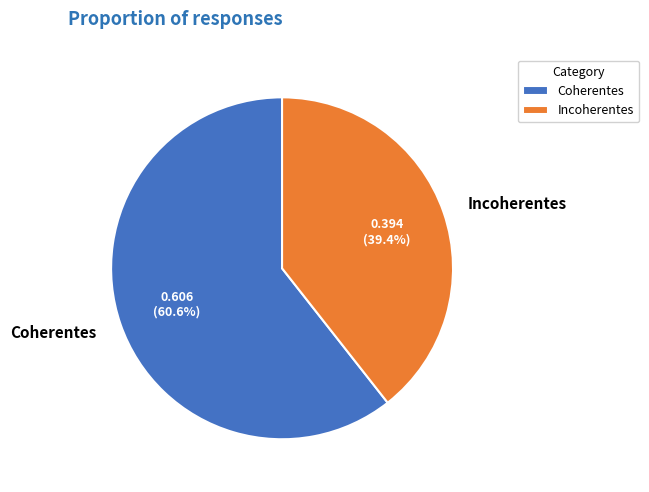

Which has a higher value, Incoherentes or Coherentes?

Coherentes